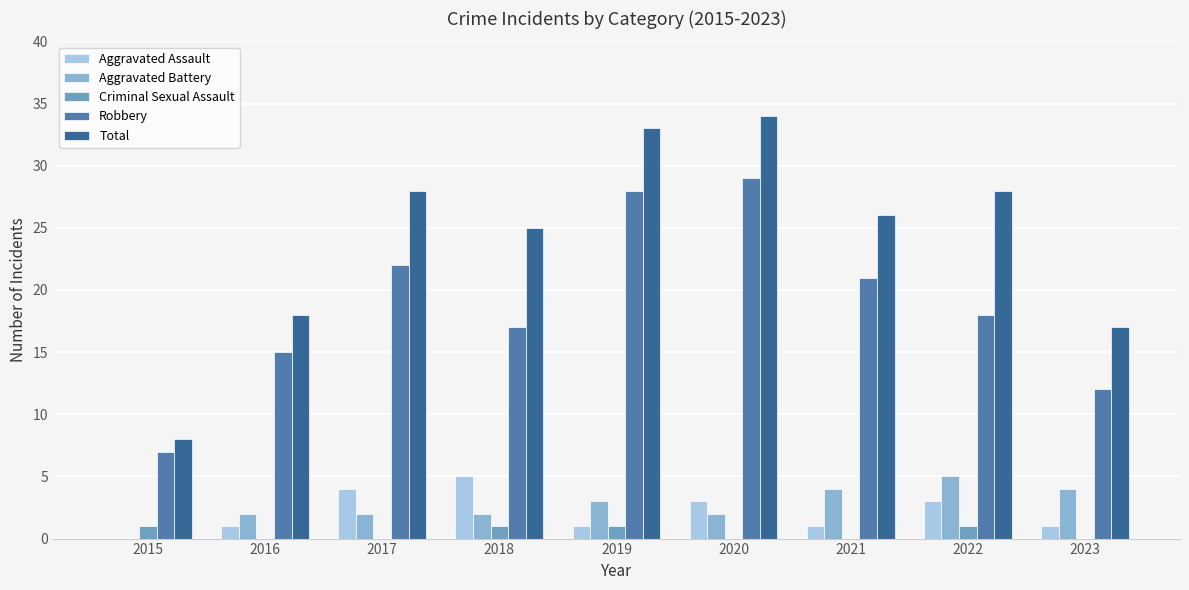

How many groups of bars are there?

9